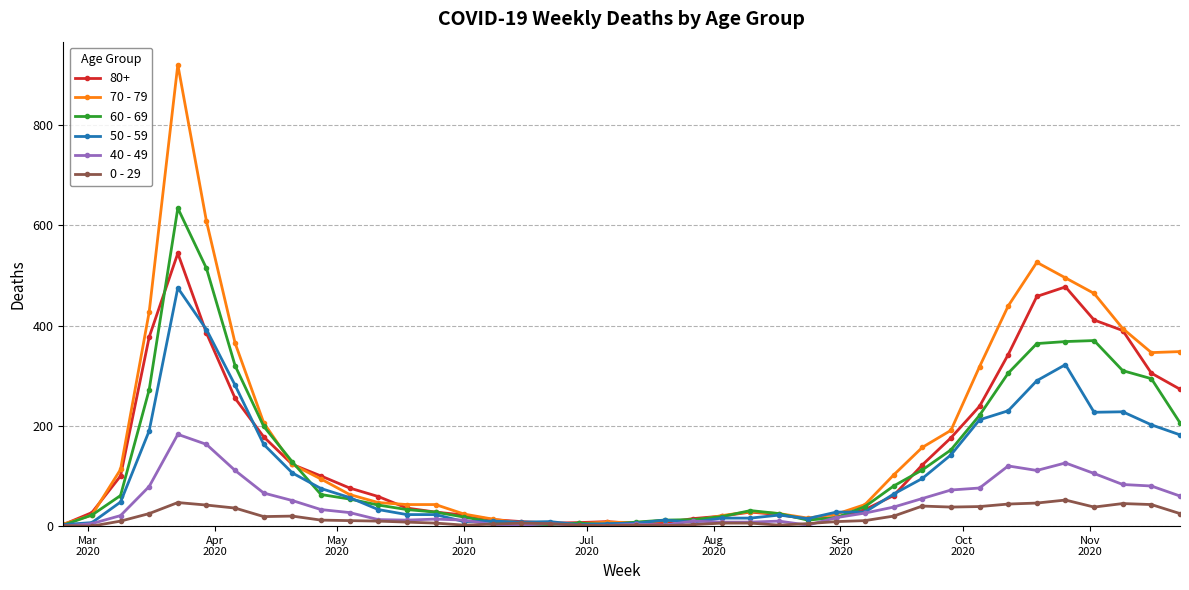

Which series has the largest range (max minus min)?

70 - 79